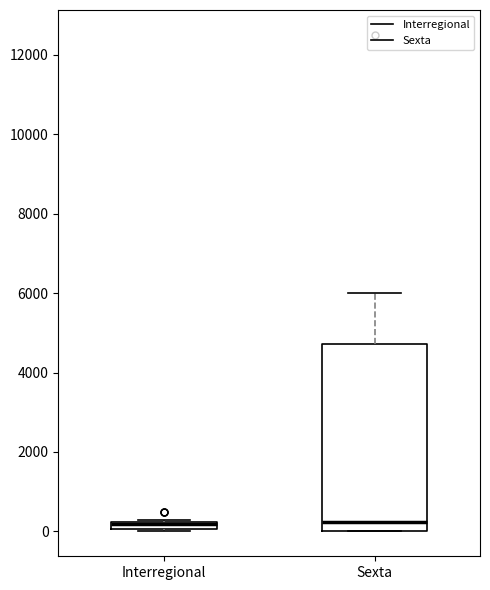

Where is the lower edge of the box for Interregional on the y-axis? The values are not printed on the chart, so give them approximately, as read against the axis.

0